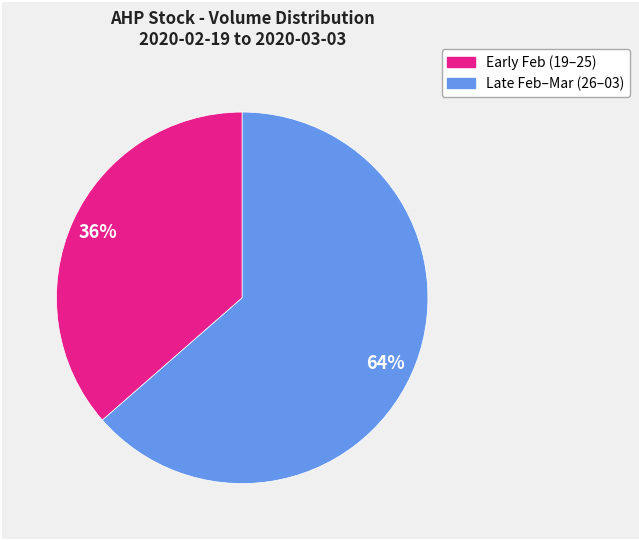

Is there a majority slice in this chart?

Yes